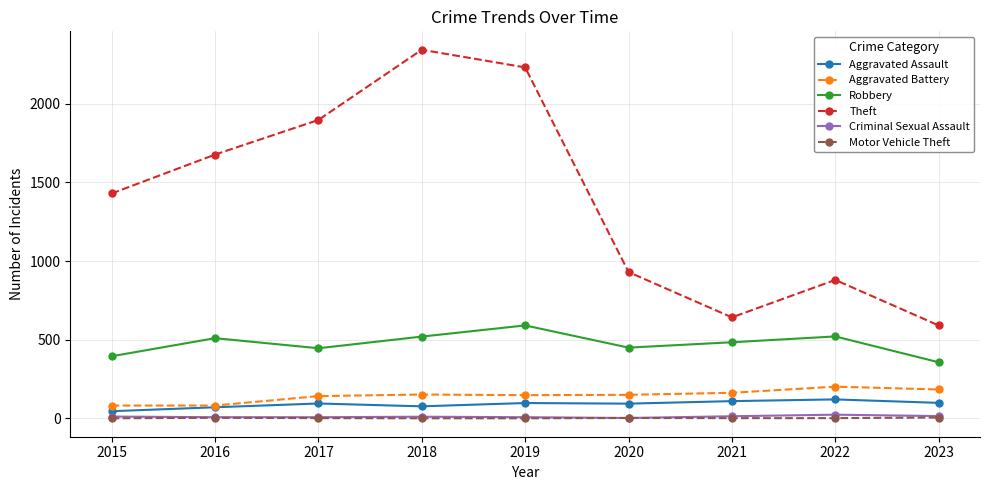

At which label is Theft closest to 1466?

2015